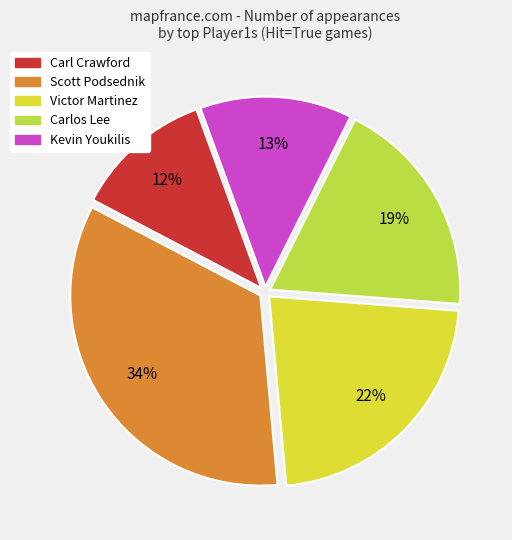

Count the number of slices in the pie.

5